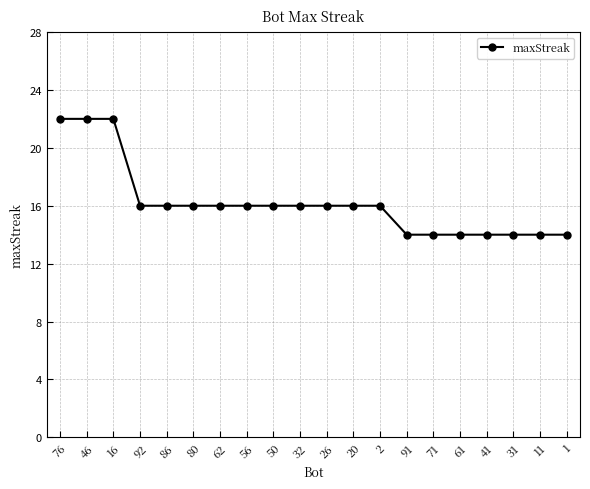

Does the chart have visible grid lines?

Yes